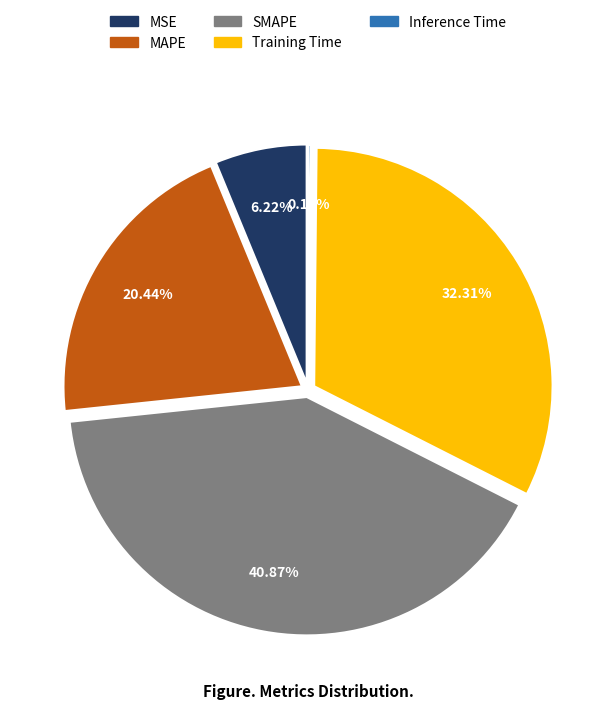

Which slice is the largest?

SMAPE